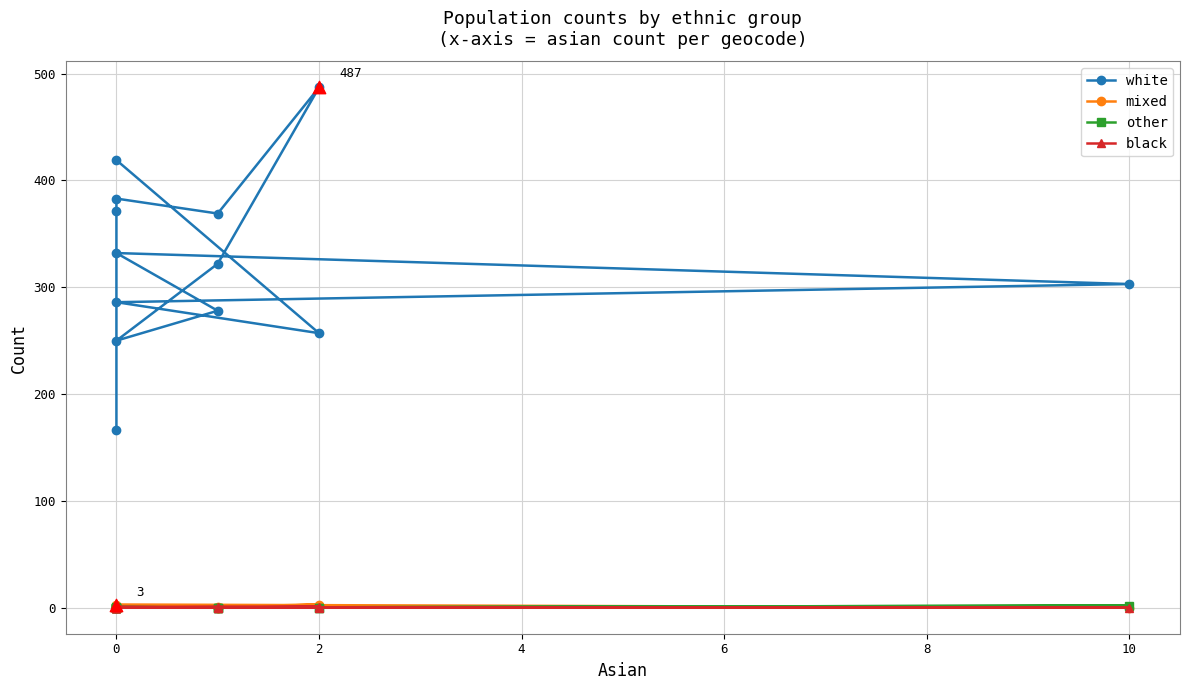

Which series reaches the minimum Y coordinate?

mixed